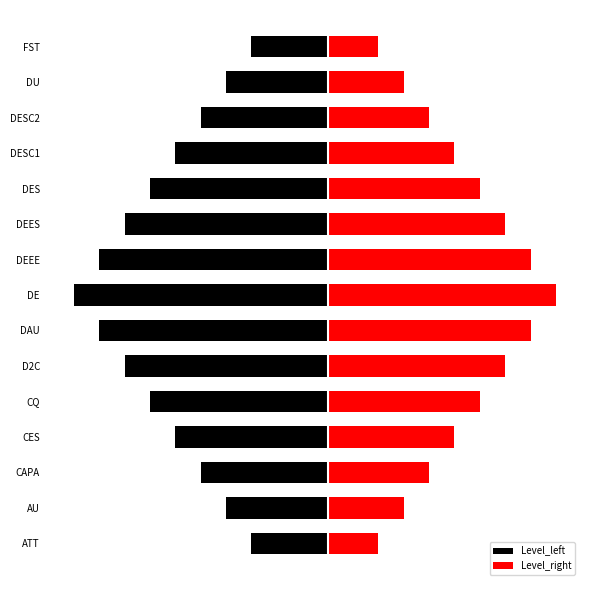

Rank the series by their maximum value, from highest to lowest.

Level_right, Level_left